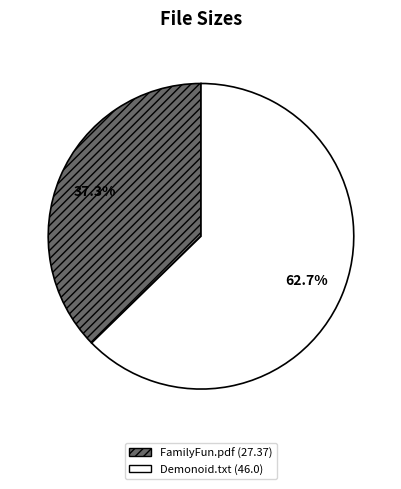

Does any single category account for the majority?

Yes